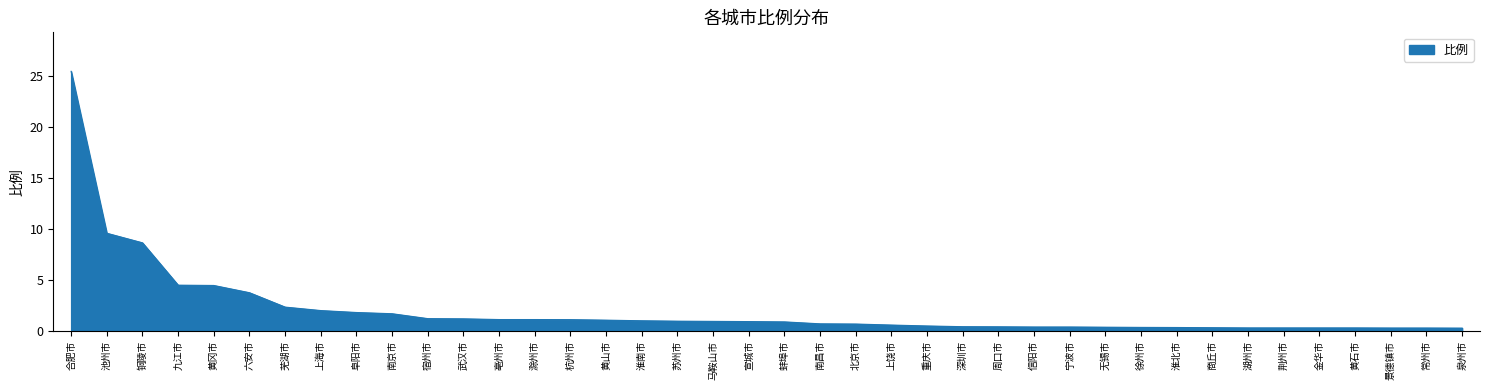

What is the difference between the maximum and minimum values?

25.2